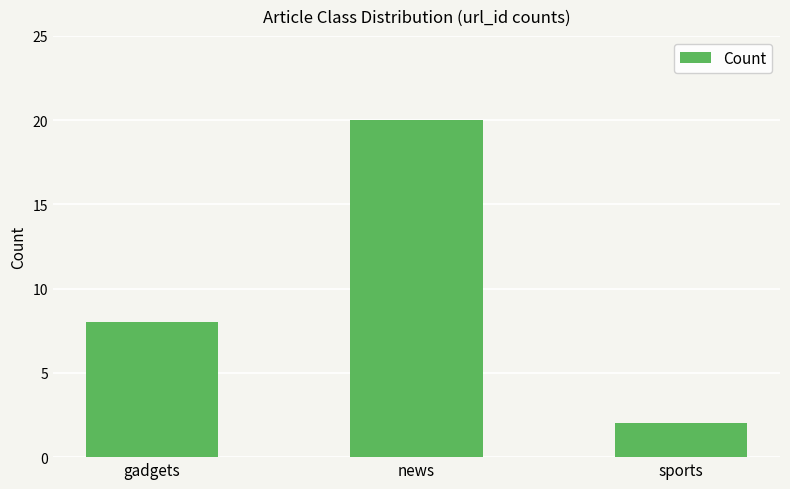

The value at news is 20. True or false?

True